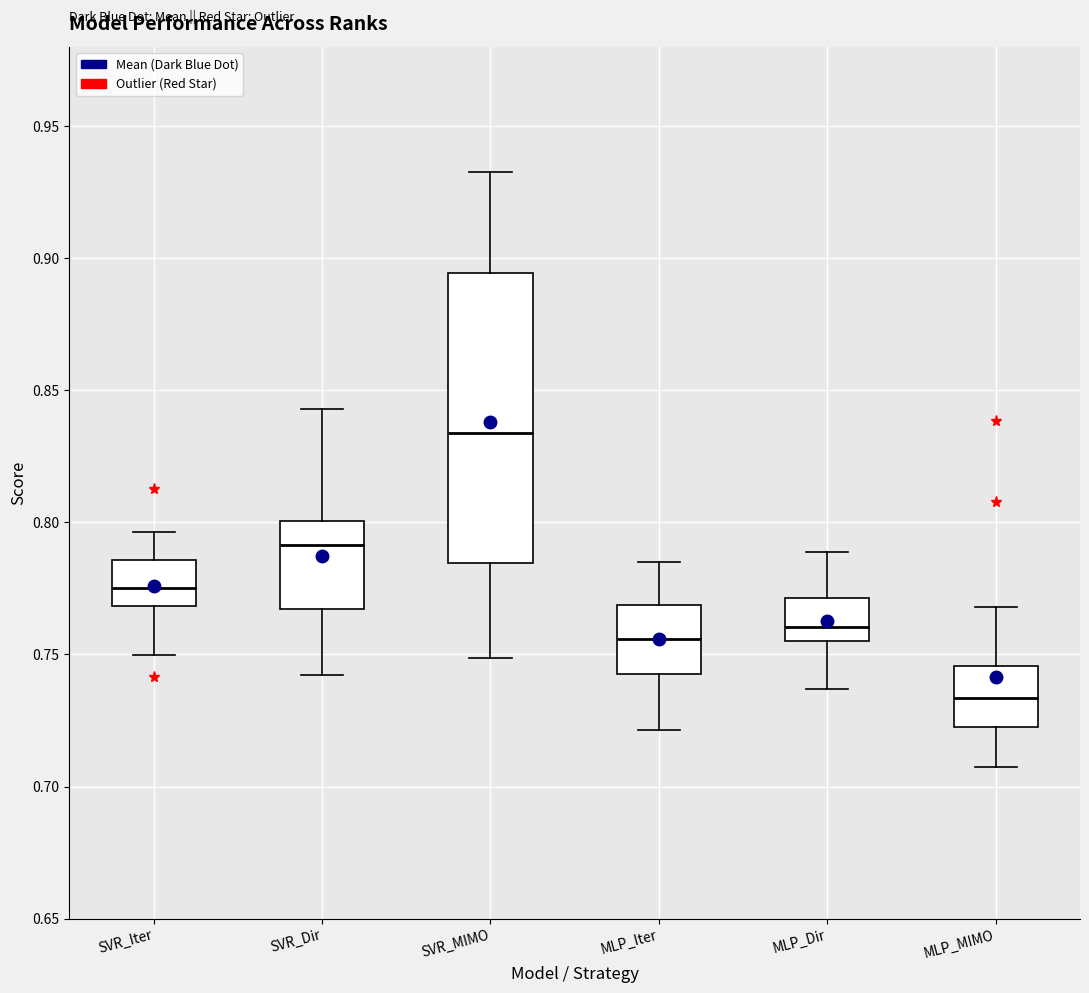

Which box has the highest median line?

SVR_MIMO